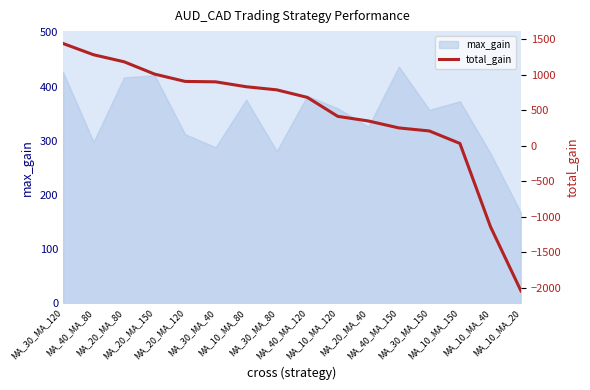

The value at MA_20_MA_150 is 1011. True or false?

True